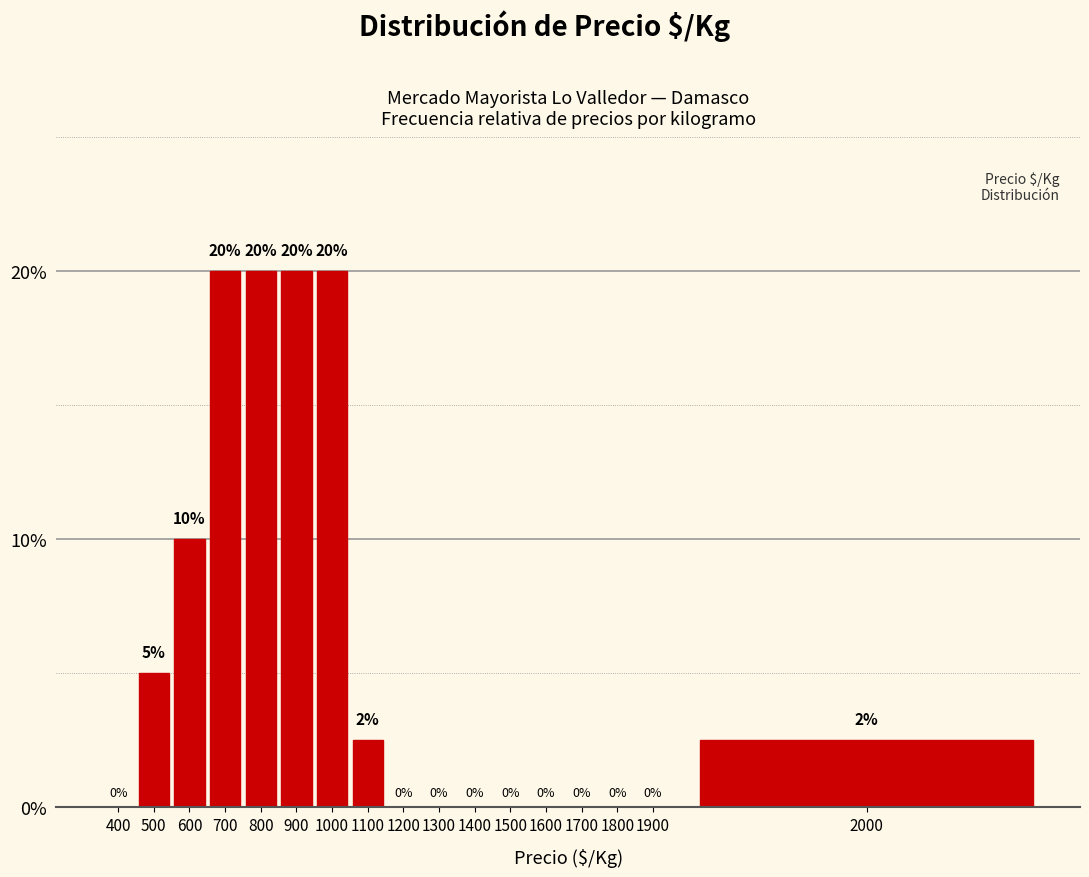

What is the ratio of the value at 600 to the value at 1000?

0.5